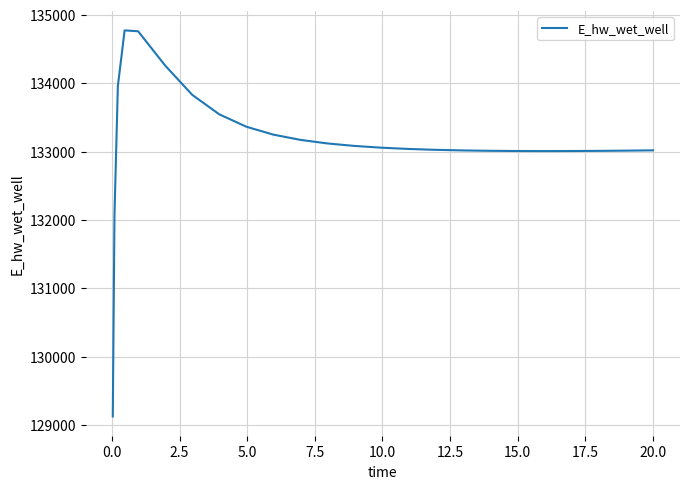

Does the chart display data point markers on the line(s)?

No